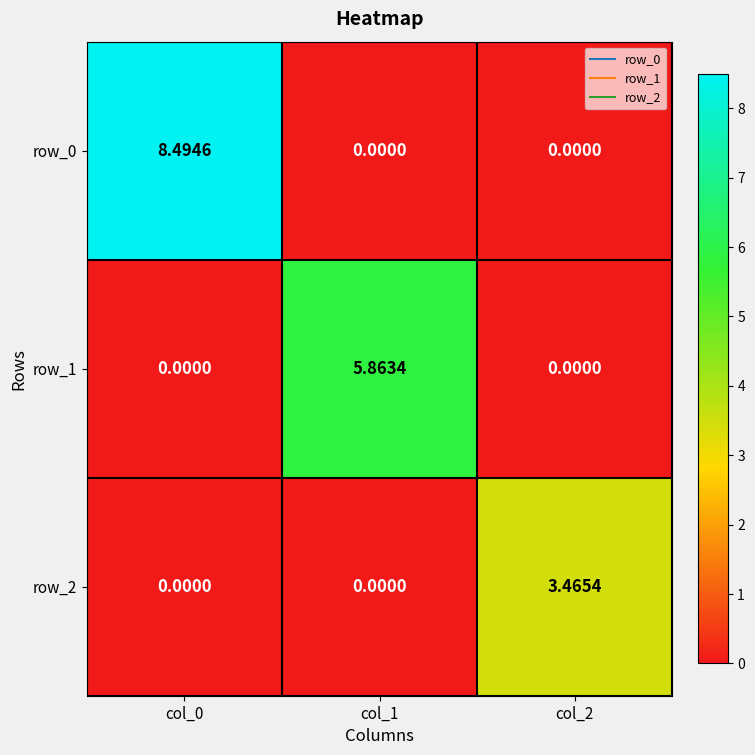

Which has a higher value, col_2 or col_1?

col_2